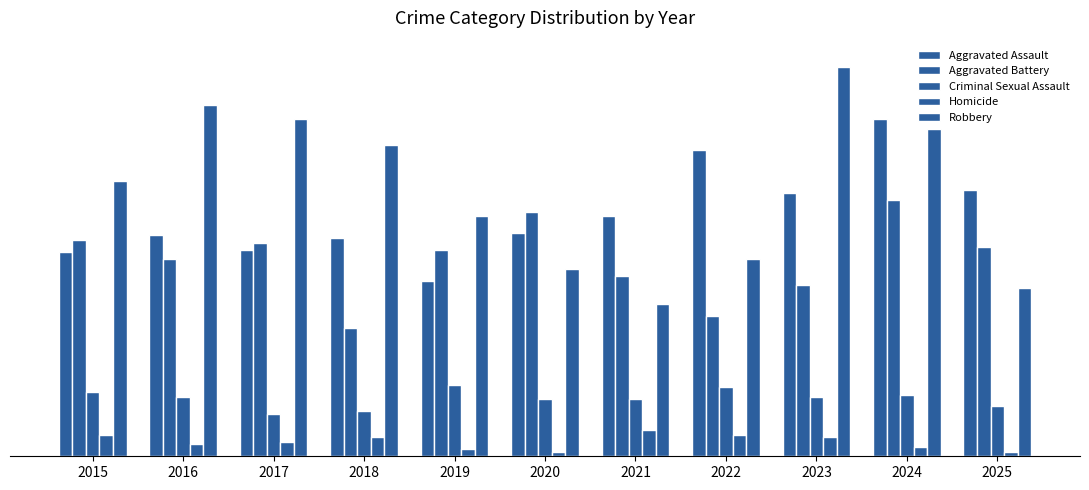

Does the chart contain any negative values?

No